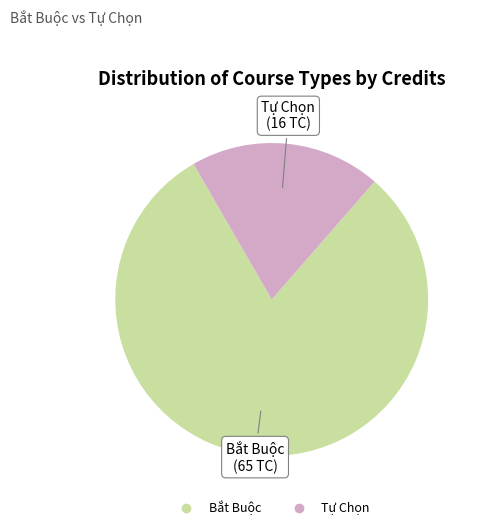

Count the number of slices in the pie.

2